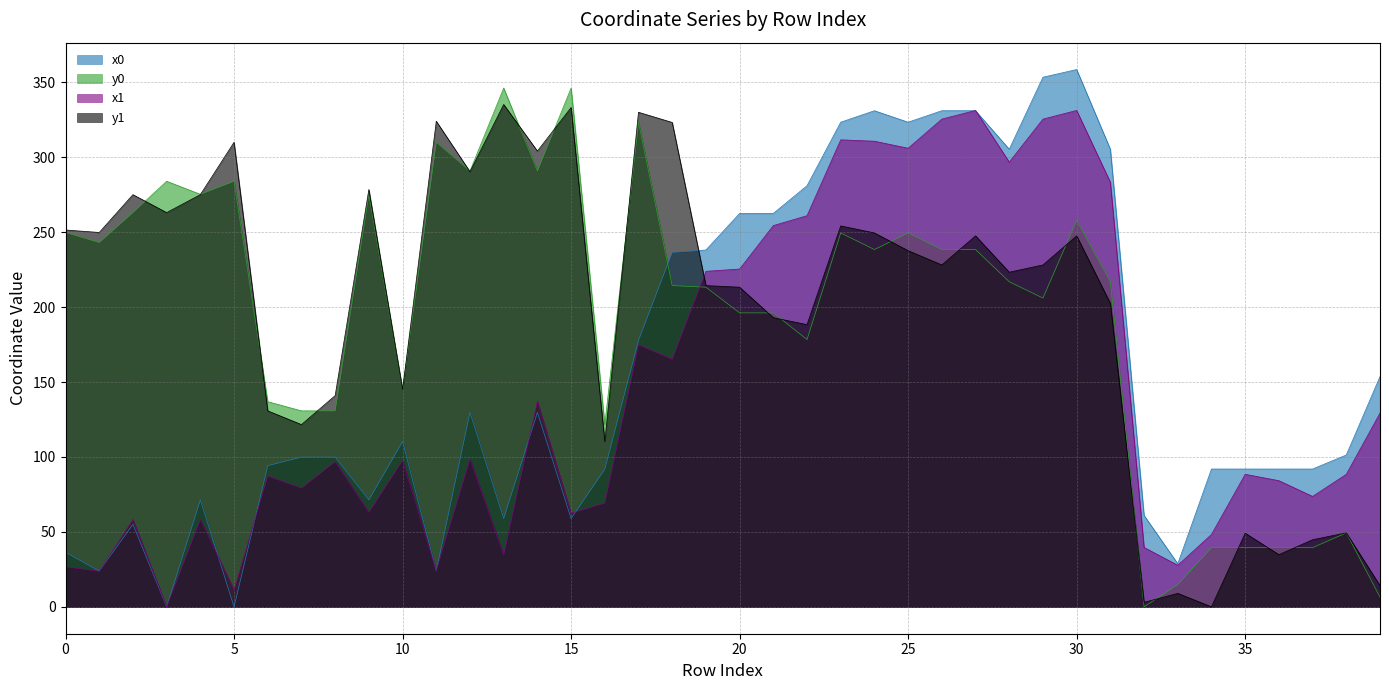

Rank the categories by x0 value from highest to lowest.

30, 29, 24, 26, 27, 23, 25, 28, 31, 22, 20, 21, 19, 18, 17, 39, 12, 14, 10, 38, 7, 8, 6, 34, 35, 36, 37, 16, 4, 9, 32, 13, 15, 2, 0, 33, 11, 1, 3, 5